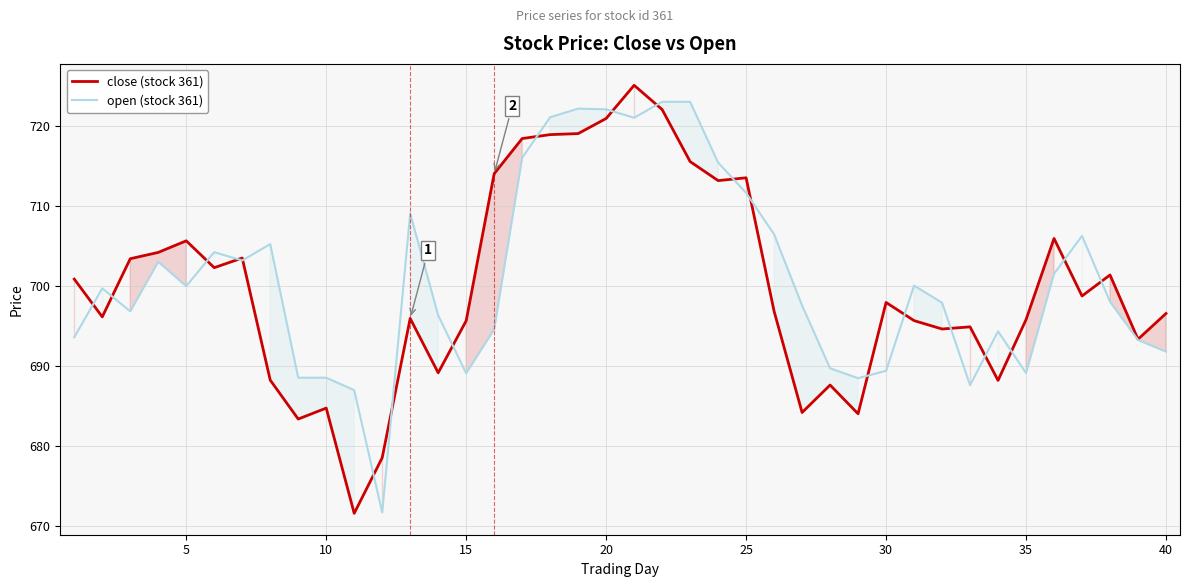

At 30, list the series in order from largest to smallest.

close (stock 361), open (stock 361)